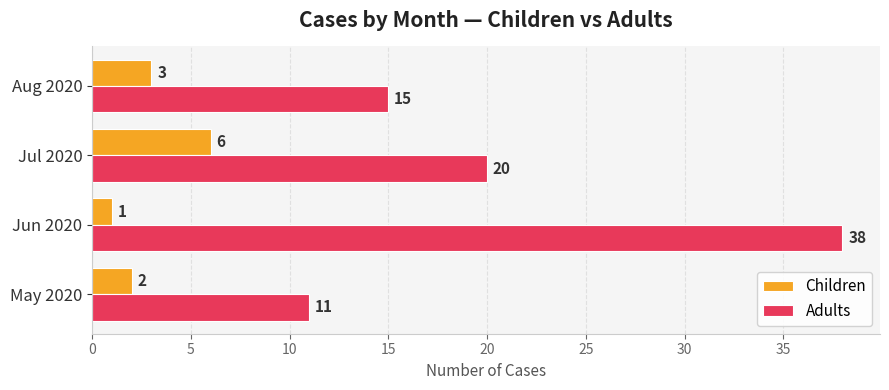

Which series has the largest total across all categories?

Adults